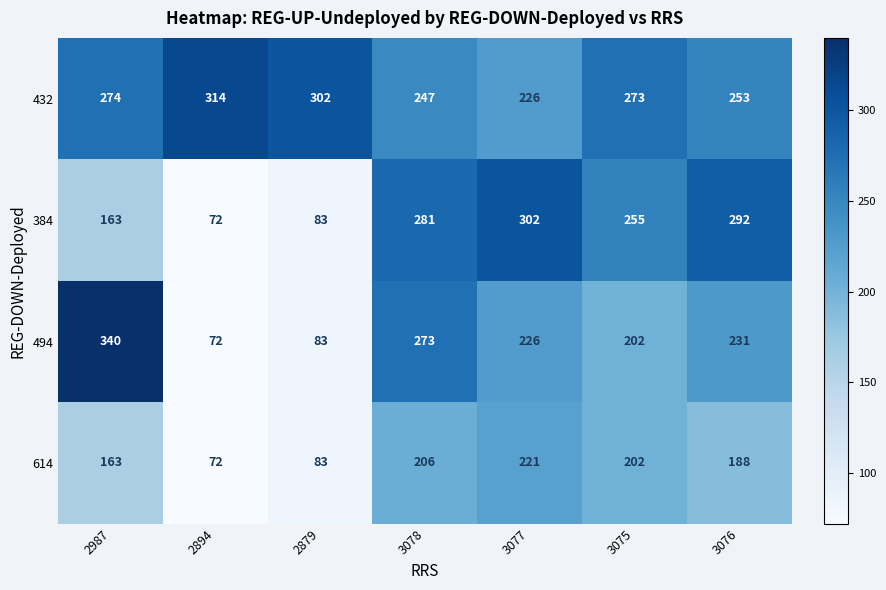

What is the total value across all series at 2987?

940